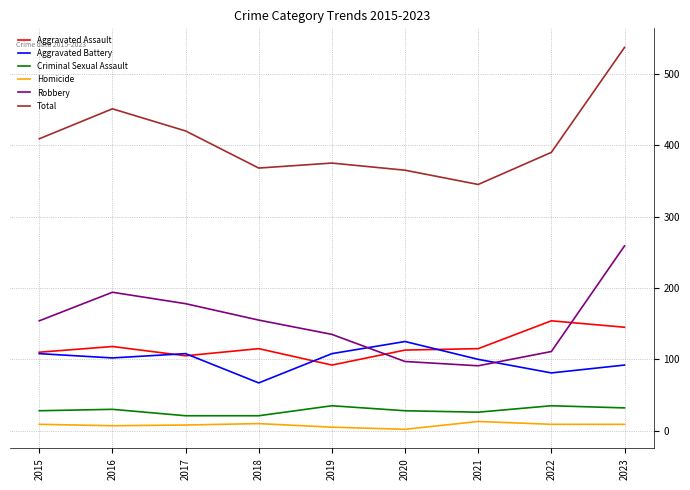

The Aggravated Battery series shows 108 at 2017. True or false?

True